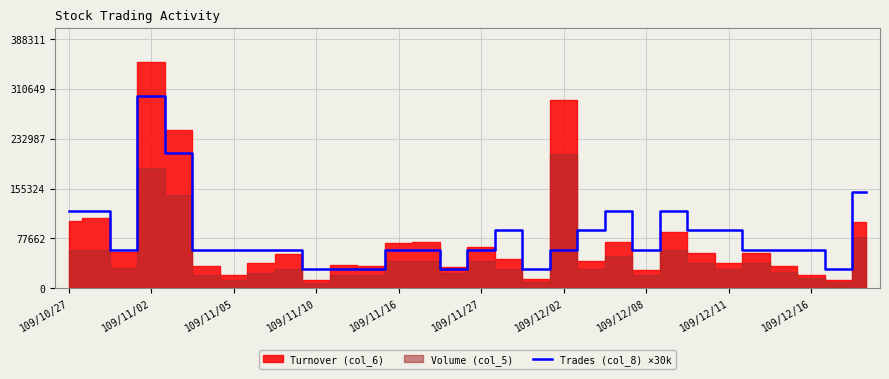

What is the maximum value for Trades (col_8) ×30k?

300000